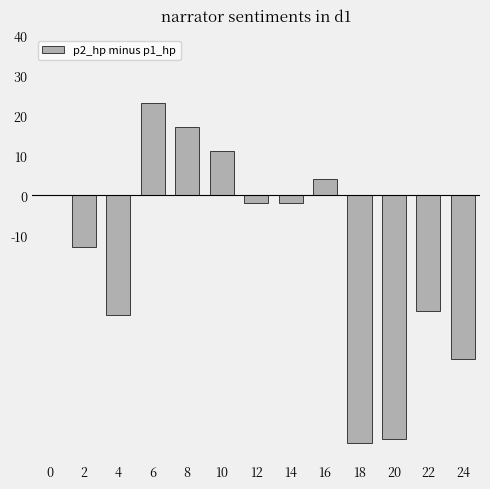

Which category has the highest value across all series?

6